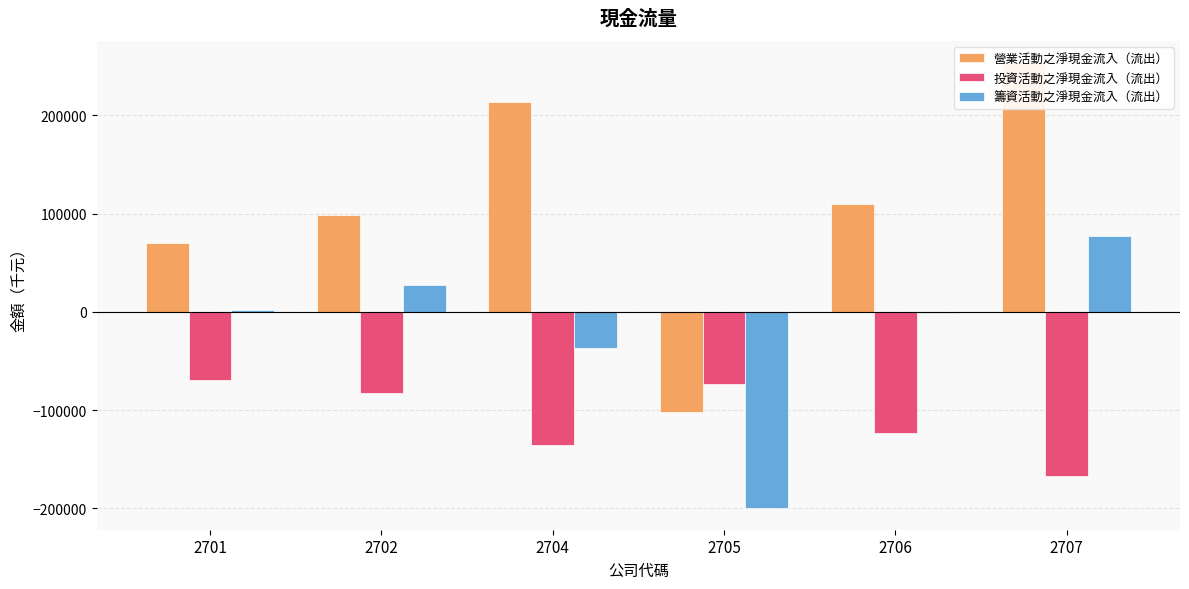

What is the minimum value for 籌資活動之淨現金流入（流出）?

-199088